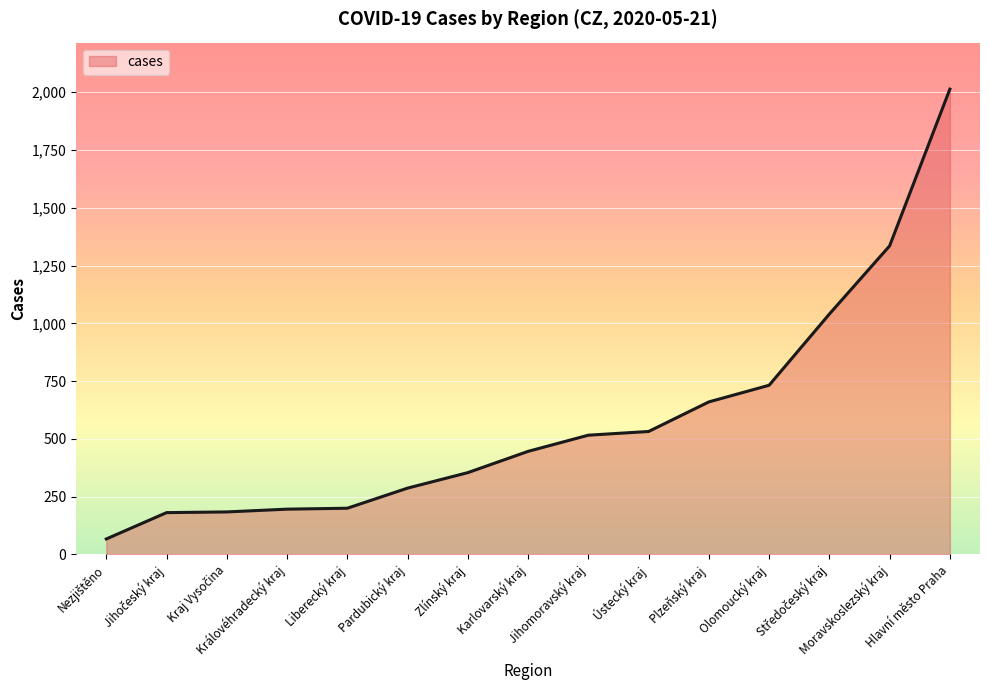

How many lines are shown in the chart?

1